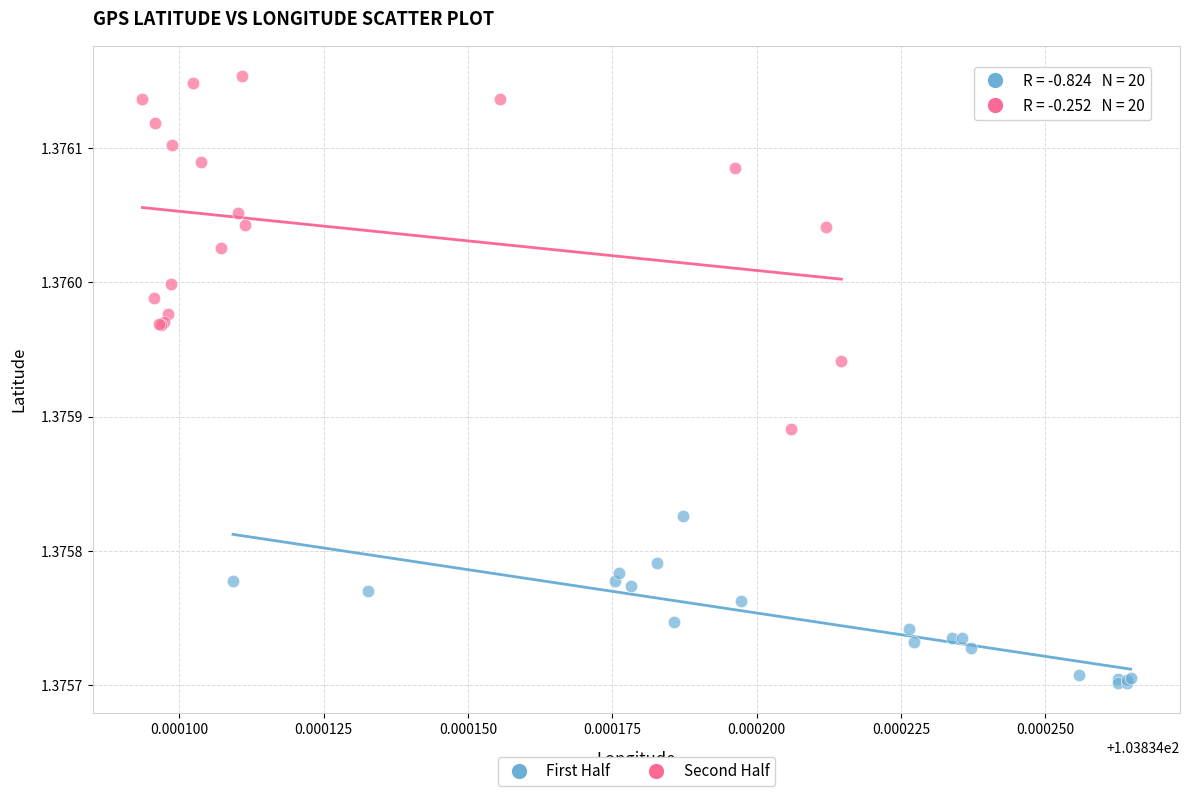

Which series has the largest Y range (max minus min)?

Second Half